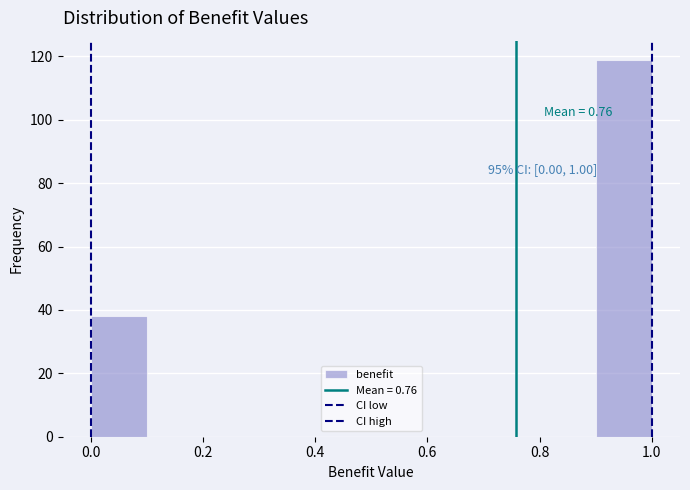

Over which range of the x-axis is the bar tallest?

0.9 to 1.0